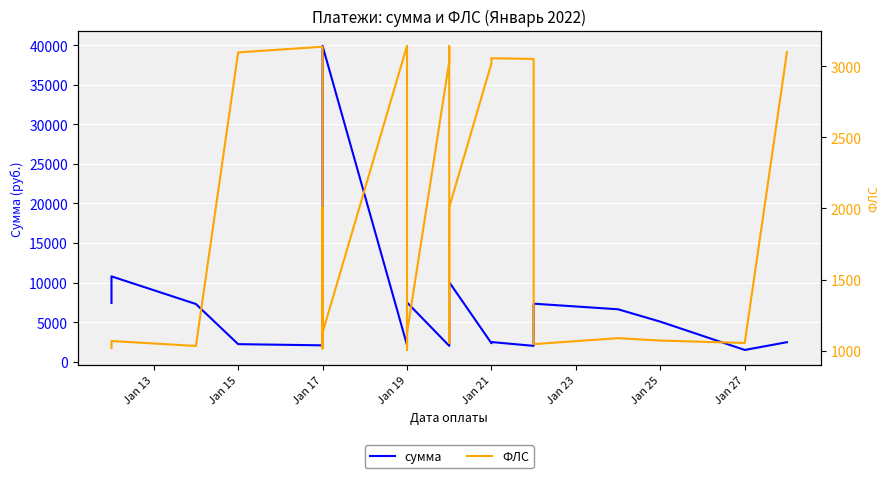

How many intersections are there between ФЛС and сумма?

9